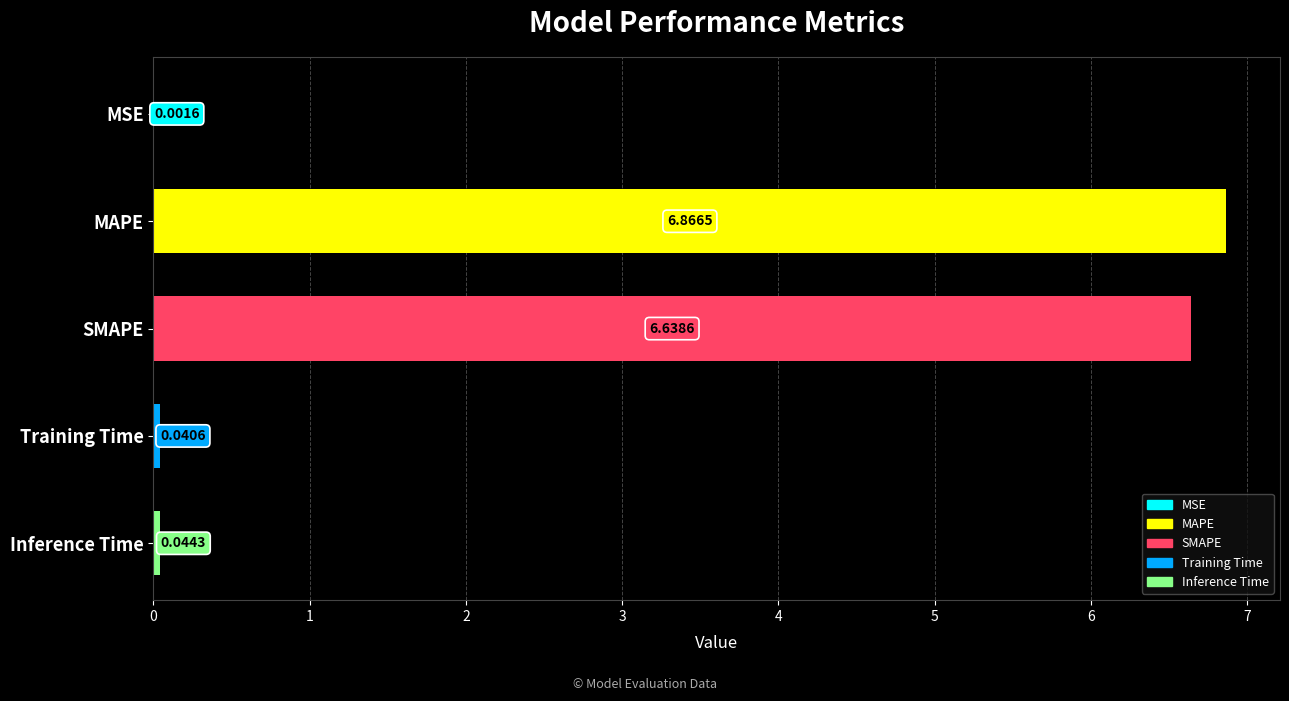

Which category has the highest value across all series?

MAPE